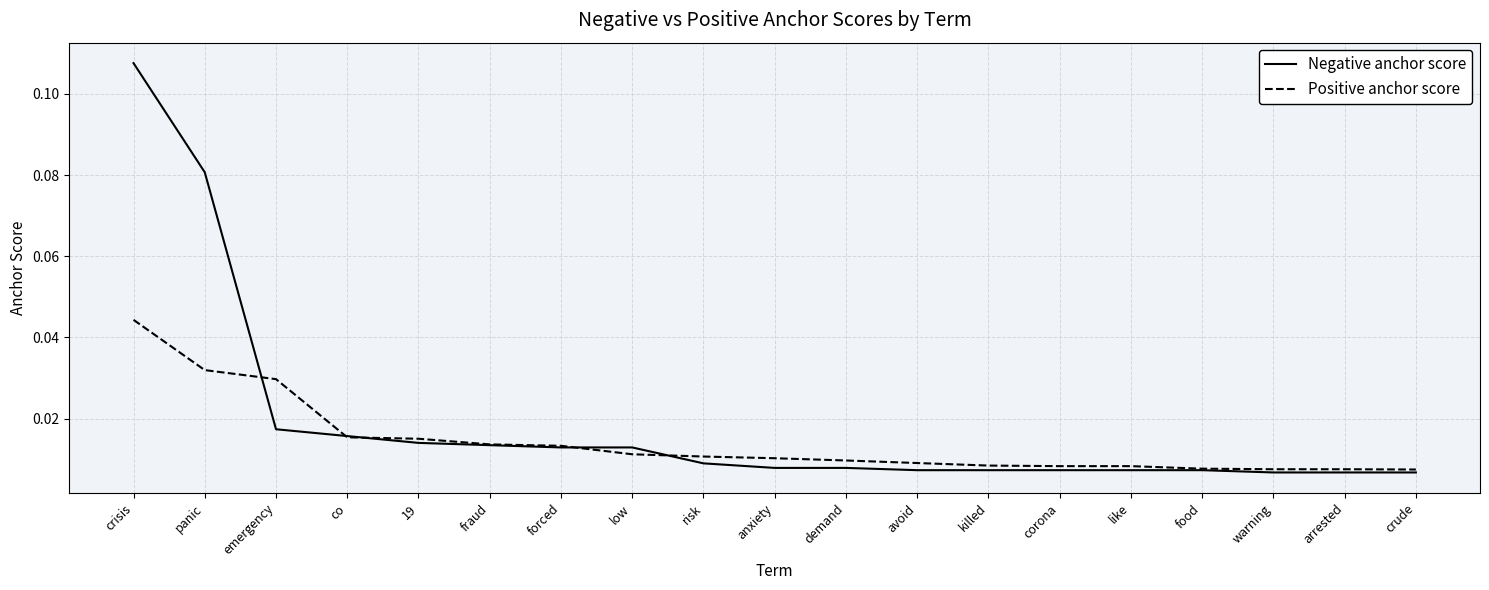

At which category does the chart reach its peak across all series?

crisis